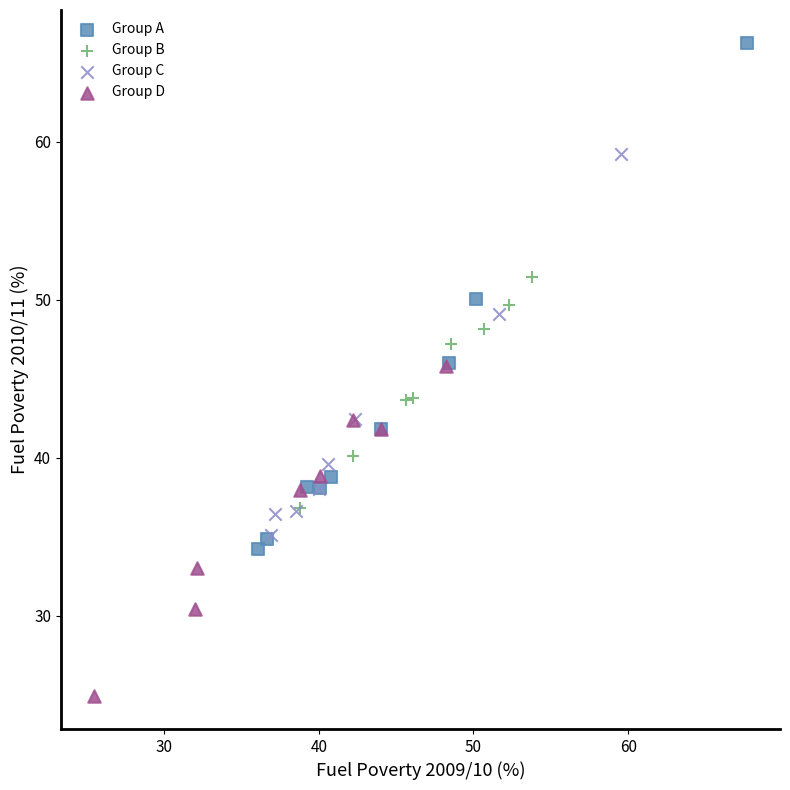

Which series has the largest Y range (max minus min)?

Group A